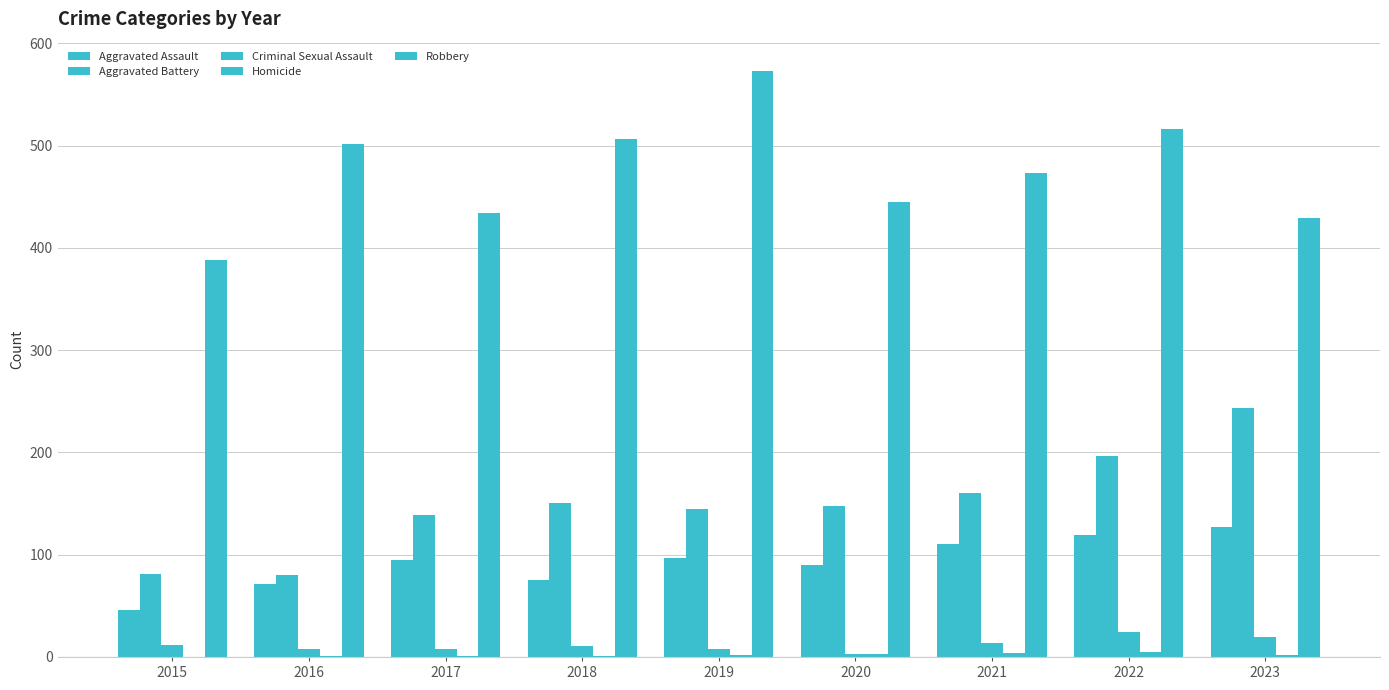

Reading left to right, list all the values displayed in this chart.

Aggravated Assault: 2015=46	2016=71	2017=95	2018=75	2019=97	2020=90	2021=110	2022=119	2023=127
Aggravated Battery: 2015=81	2016=80	2017=139	2018=151	2019=145	2020=148	2021=160	2022=197	2023=243
Criminal Sexual Assault: 2015=12	2016=8	2017=8	2018=11	2019=8	2020=3	2021=14	2022=24	2023=20
Homicide: 2015=0	2016=1	2017=1	2018=1	2019=2	2020=3	2021=4	2022=5	2023=2
Robbery: 2015=388	2016=502	2017=434	2018=506	2019=573	2020=445	2021=473	2022=516	2023=429